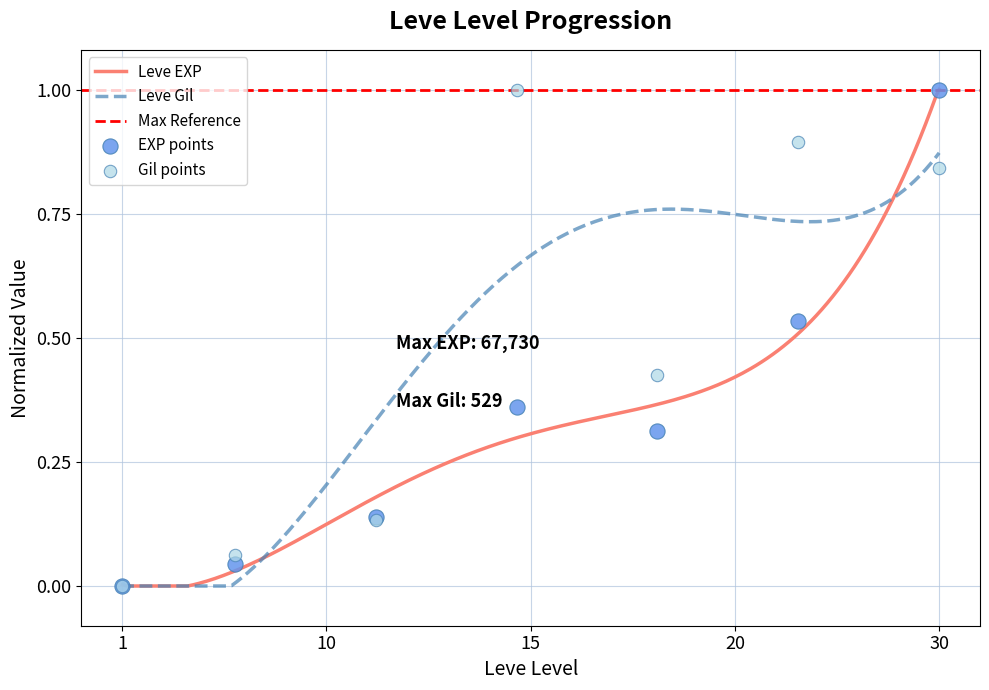

At how many categories does at least one series exceed 0?

6